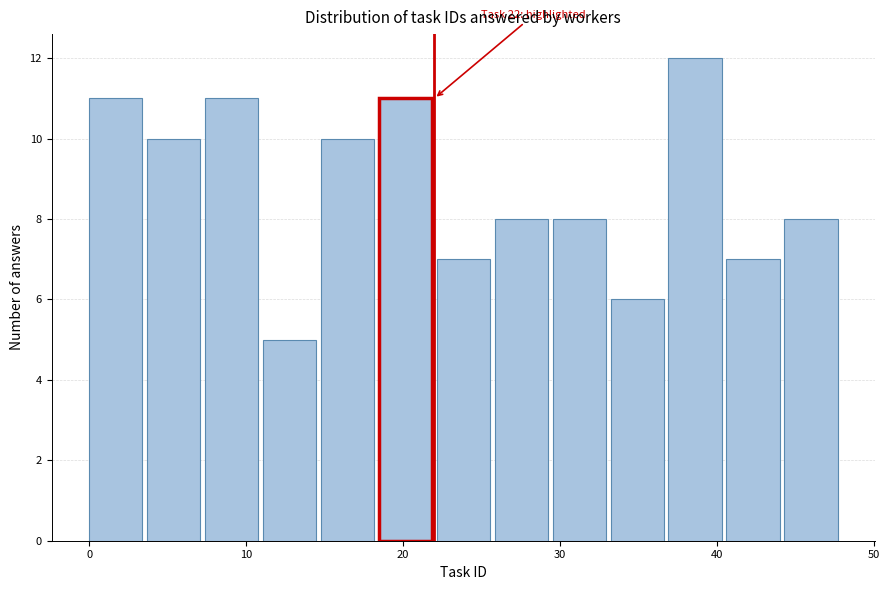

Around what value on the x-axis is the tallest bar? Give the approximate position of its centre, as read against the axis.

39